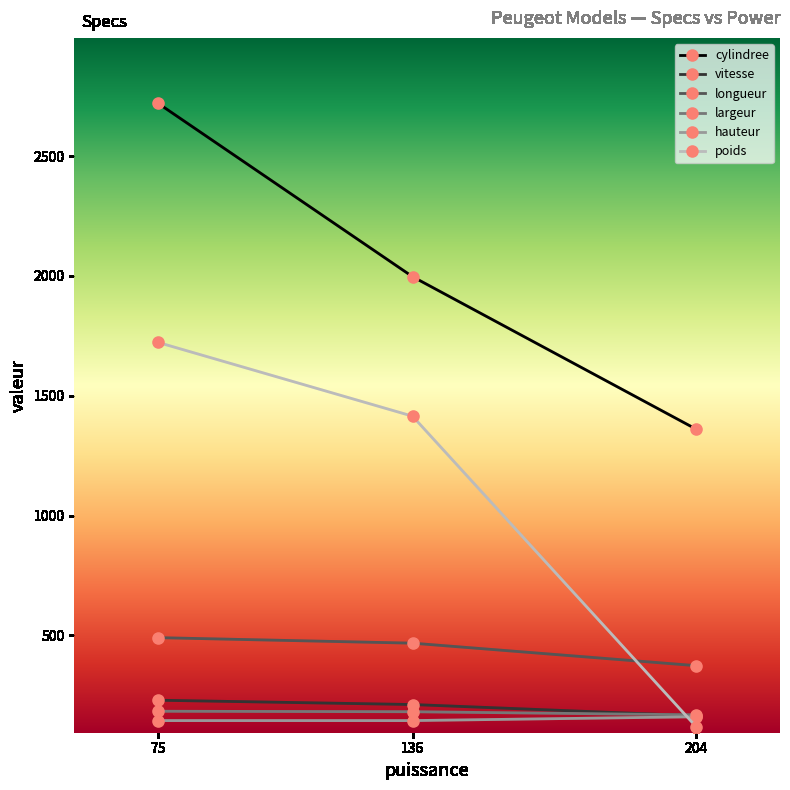

At how many categories does at least one series exceed 827?

3